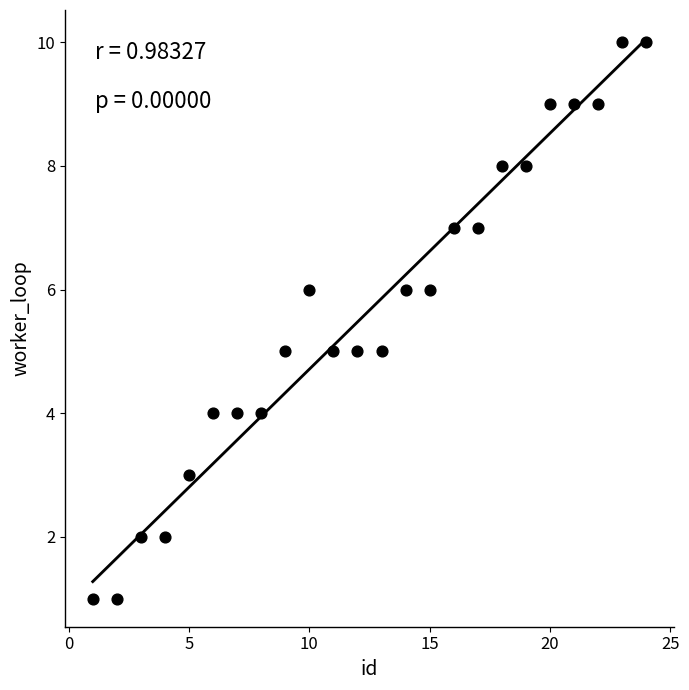

What is the range of Y values (max minus min)?

9